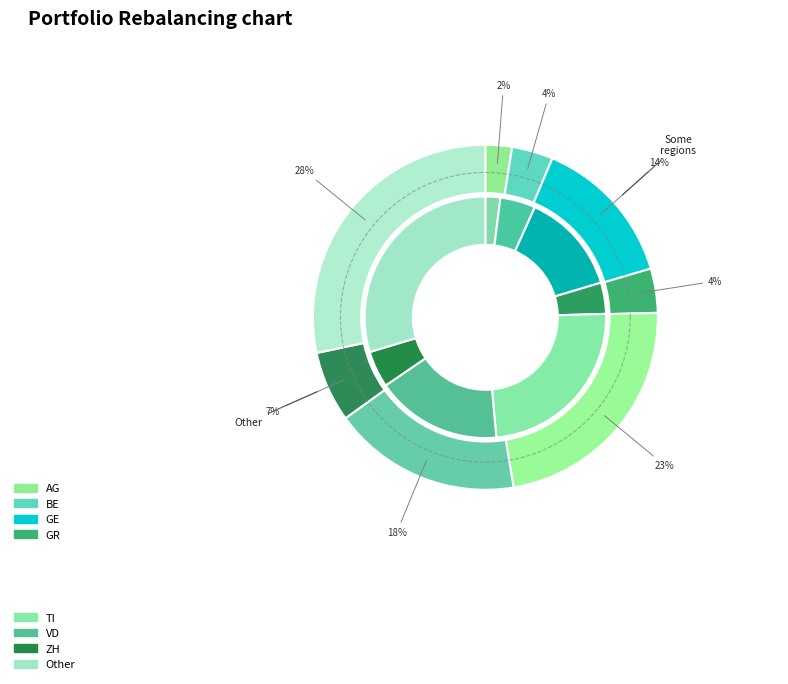

True or false: 2020-03-15 accounts for 9% of the total.

False